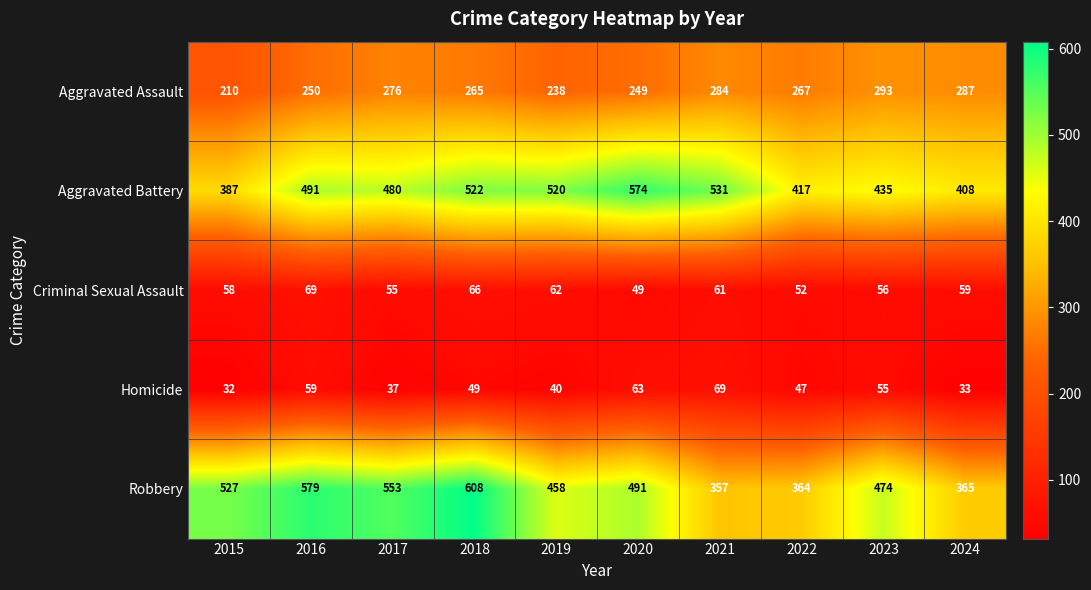

At how many categories does at least one series exceed 394?

10